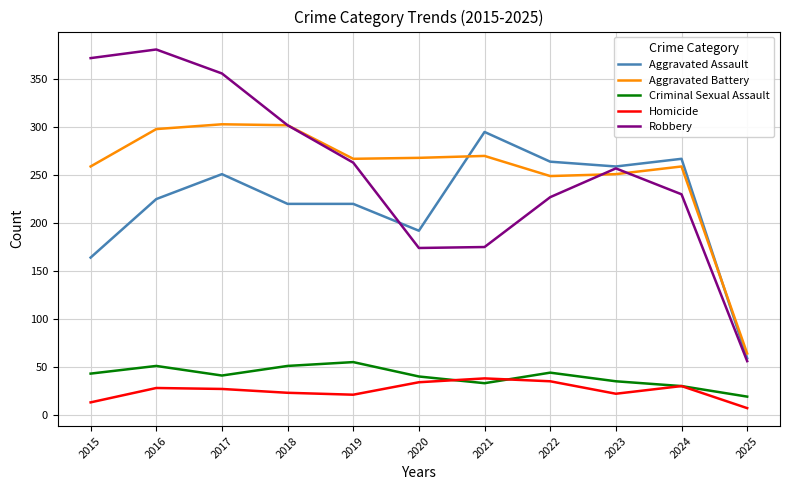

What are all the series names shown in the legend?

Aggravated Assault, Aggravated Battery, Criminal Sexual Assault, Homicide, Robbery